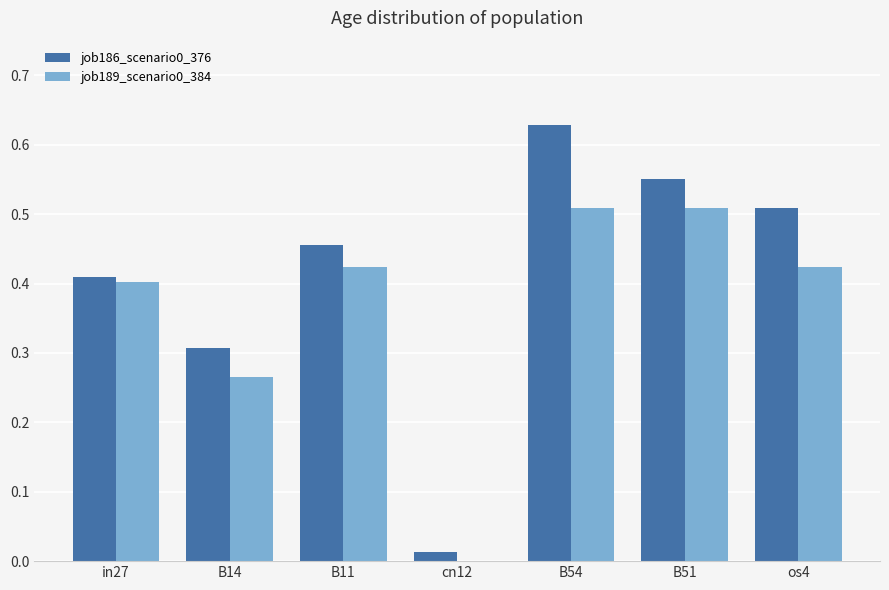

How many series are shown in this chart?

2